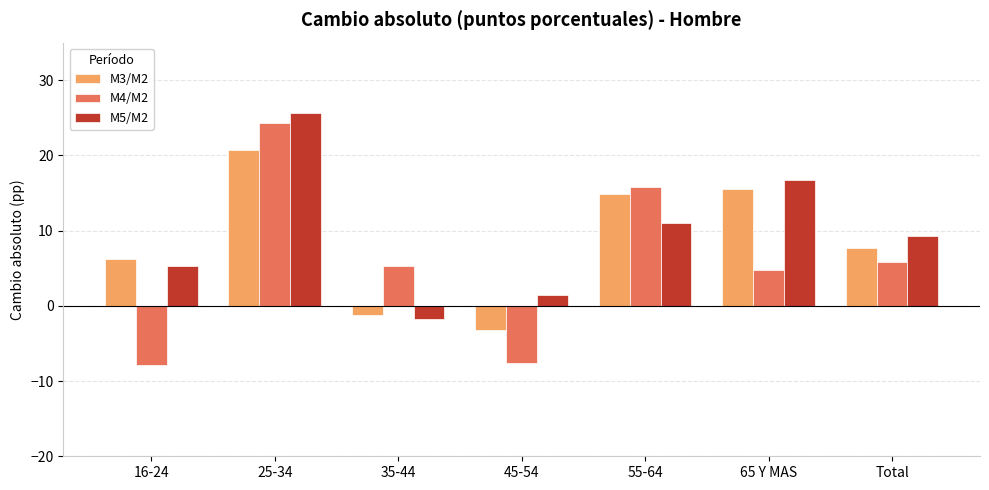

Are the bars grouped side by side (vs. stacked)?

Yes